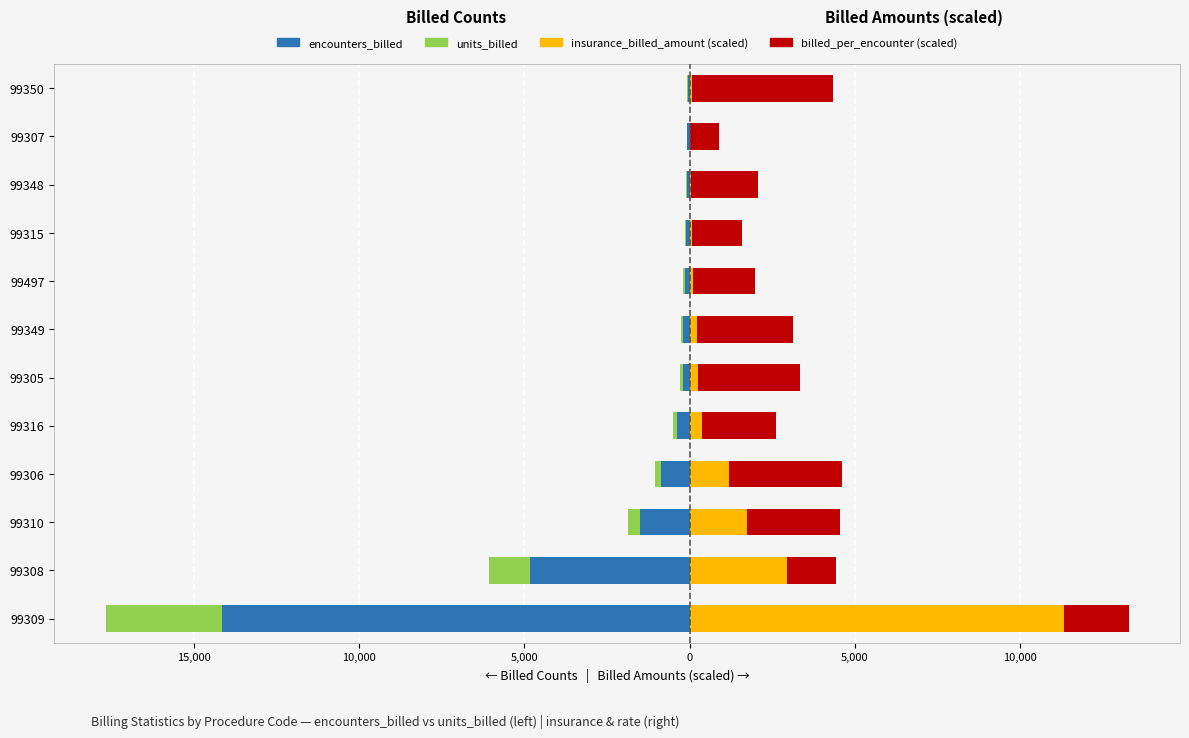

The units_billed series shows -10.0 at 99307. True or false?

True